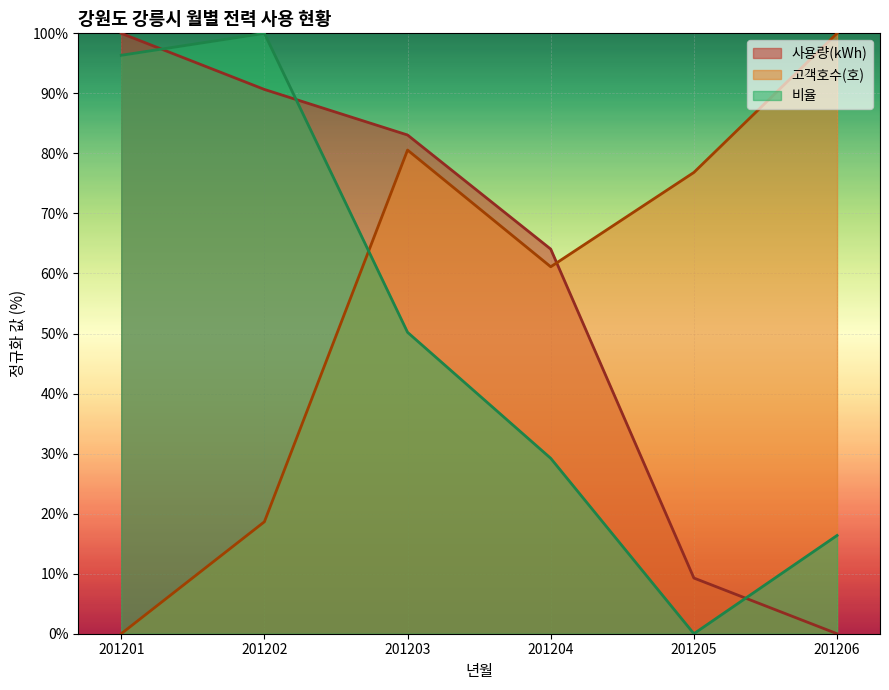

Which category has the lowest value in the 비율 series?

201205